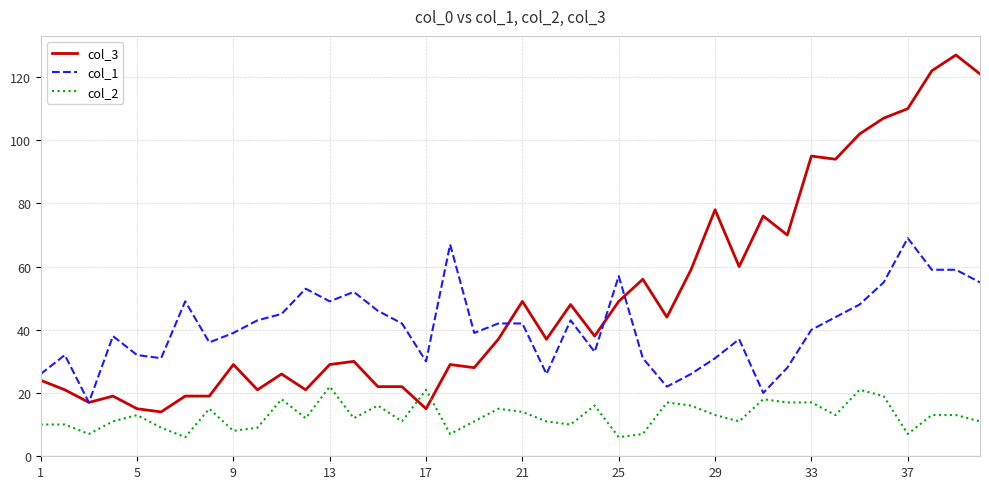

True or false: col_1 and col_2 cross at least once.

False